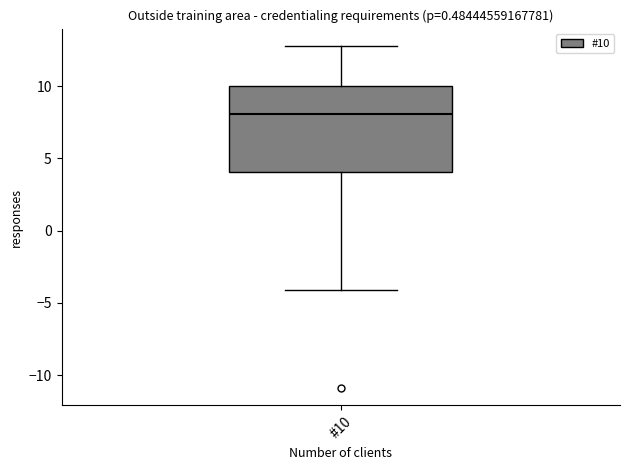

Read this box plot against the y-axis: the position of the median line, the range covered by the box, and the ends of both whiskers. The values are not printed on the chart, so give them approximately, as read against the axis.

median 8, box 4 to 10, whiskers -4 to 13